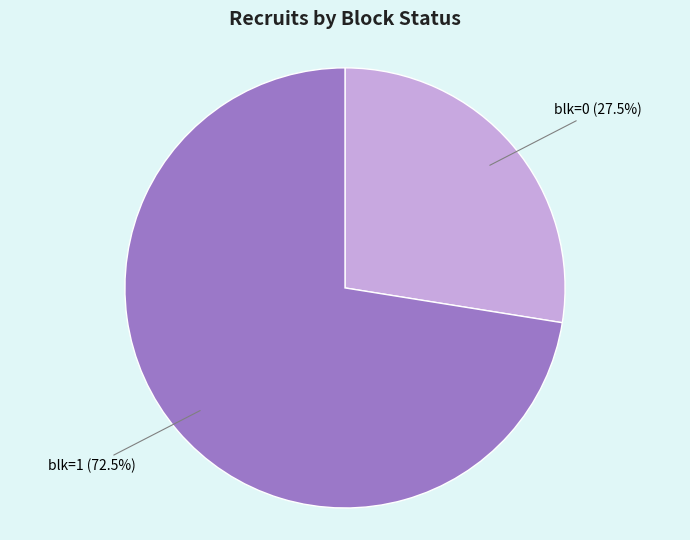

Which slice represents more than half of the pie?

blk=1